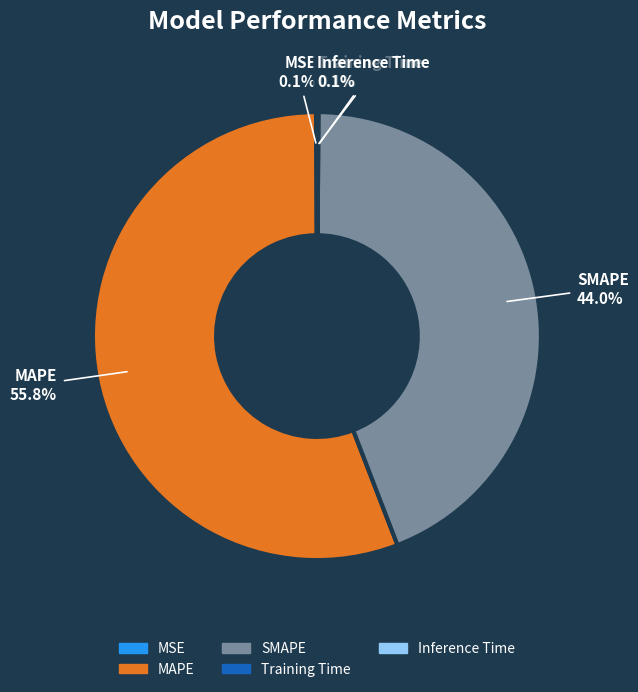

Which slice is the largest?

MAPE